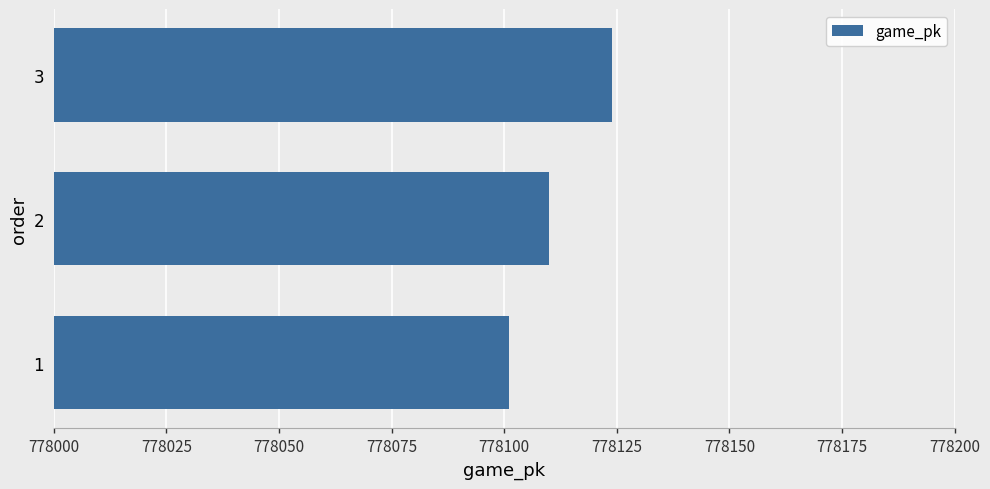

How many series are shown in this chart?

1